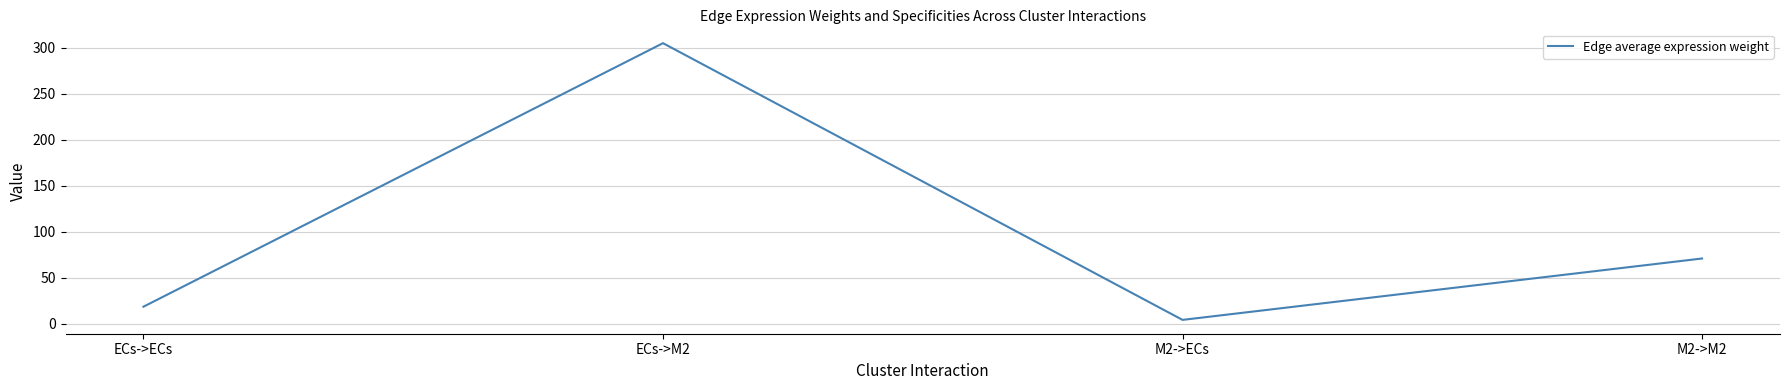

List the labels in order of value, largest first.

ECs->M2, M2->M2, ECs->ECs, M2->ECs